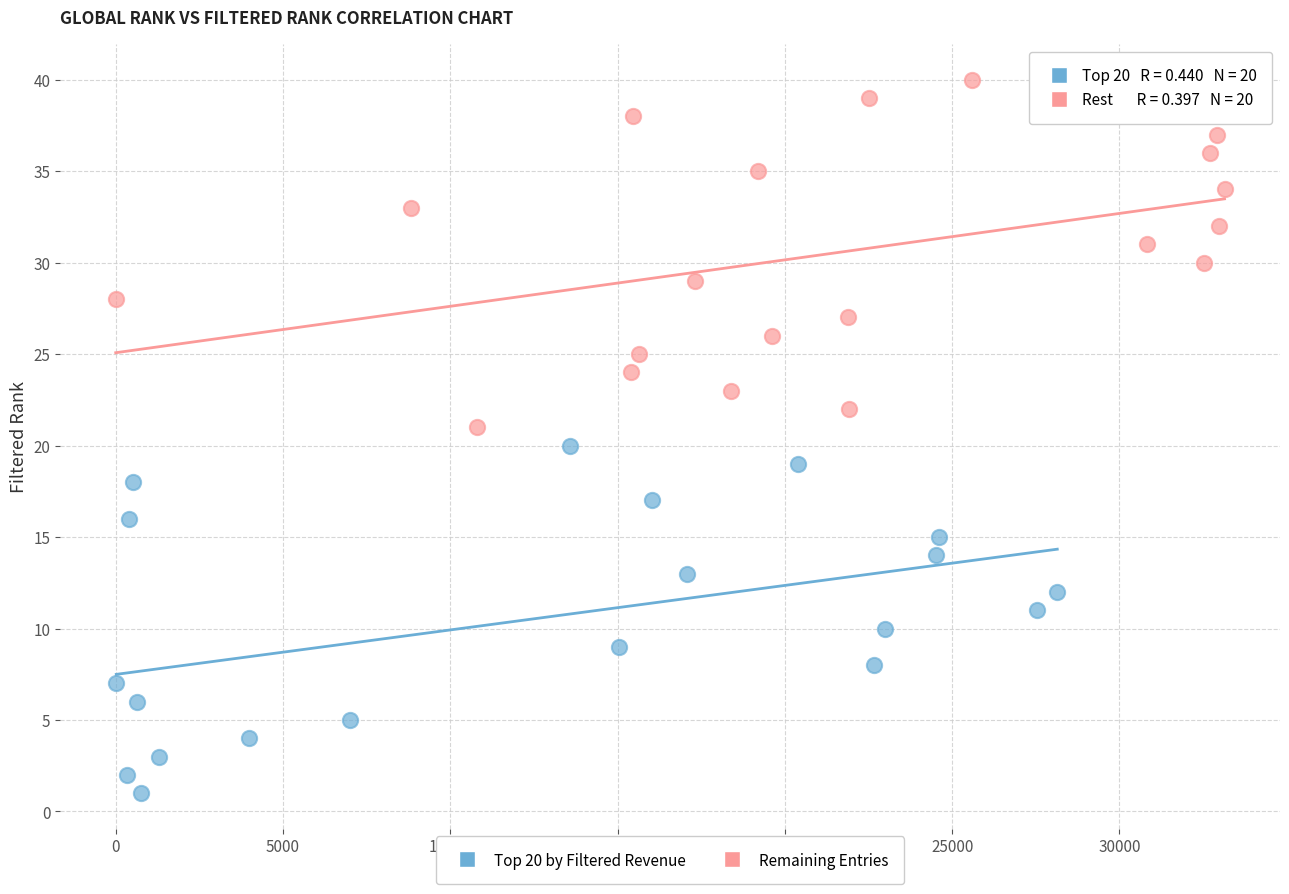

What are all the series names shown in the legend?

Top 20 by Filtered Revenue, Remaining Entries